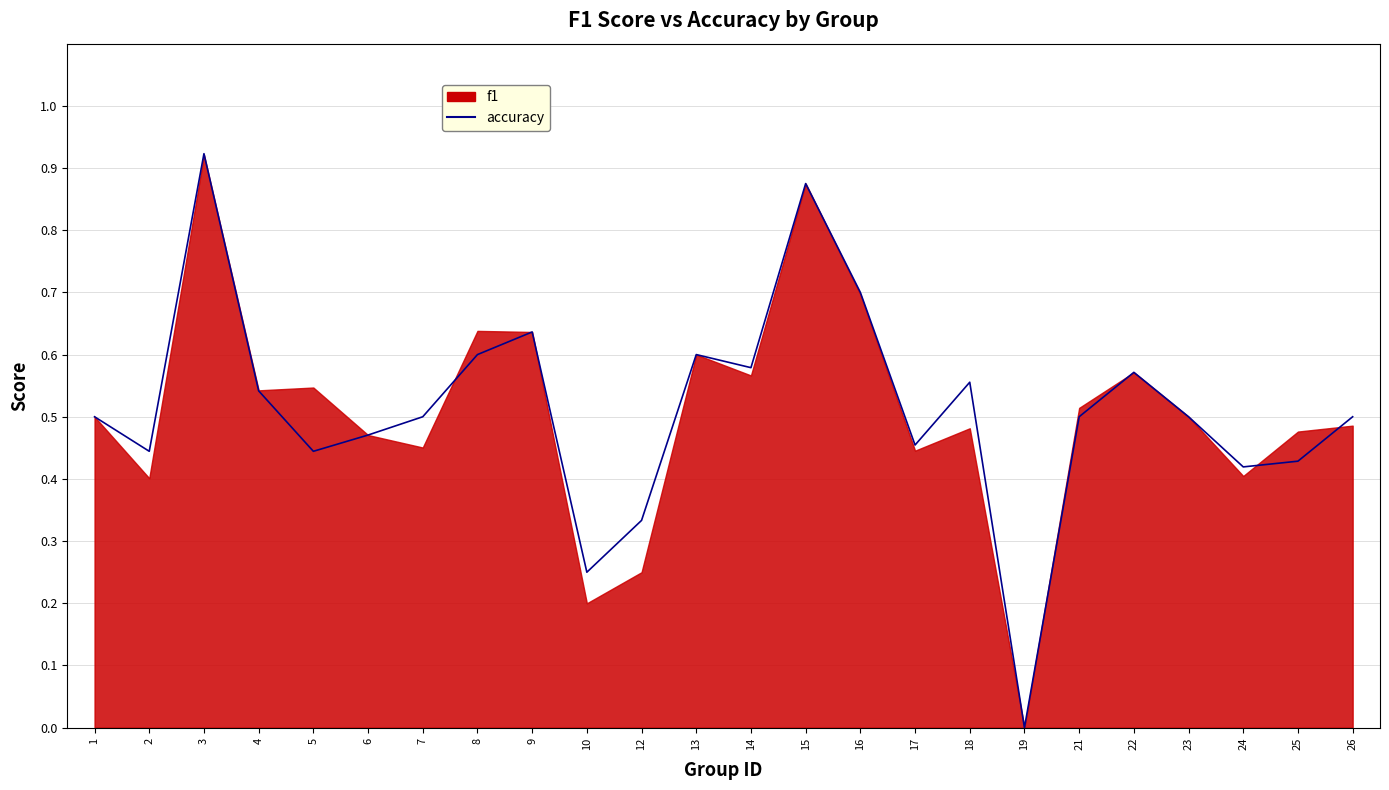

How many positive values are there?

23